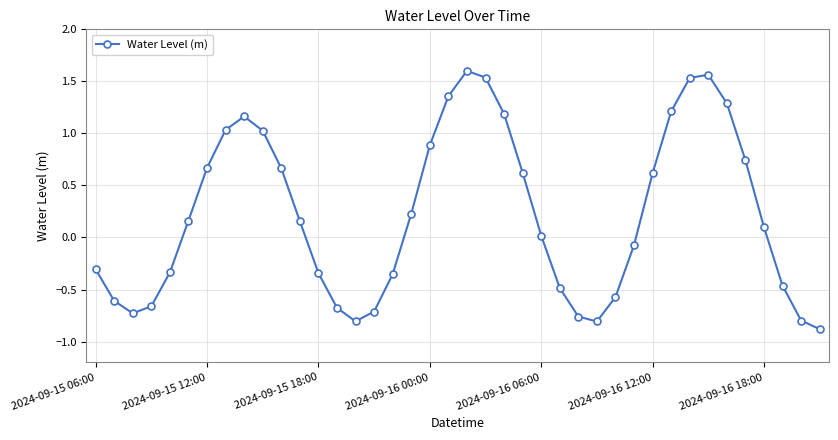

How many distinct data groups are displayed?

1